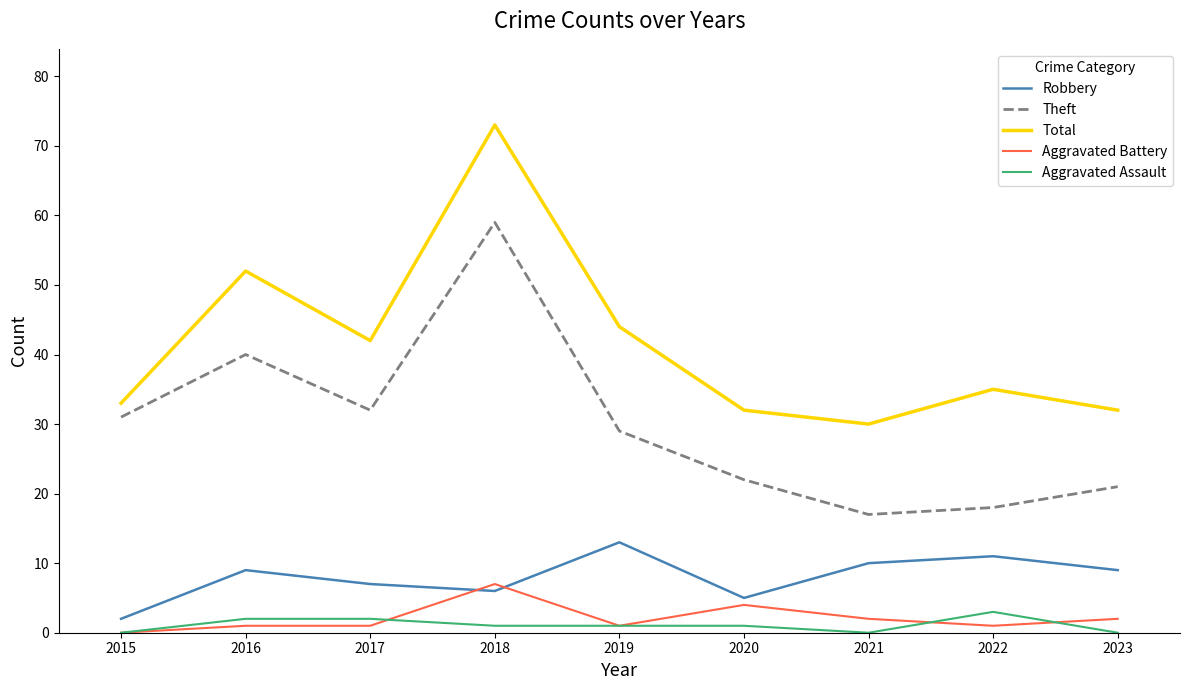

True or false: Total has a value of 42 at 2017.

True